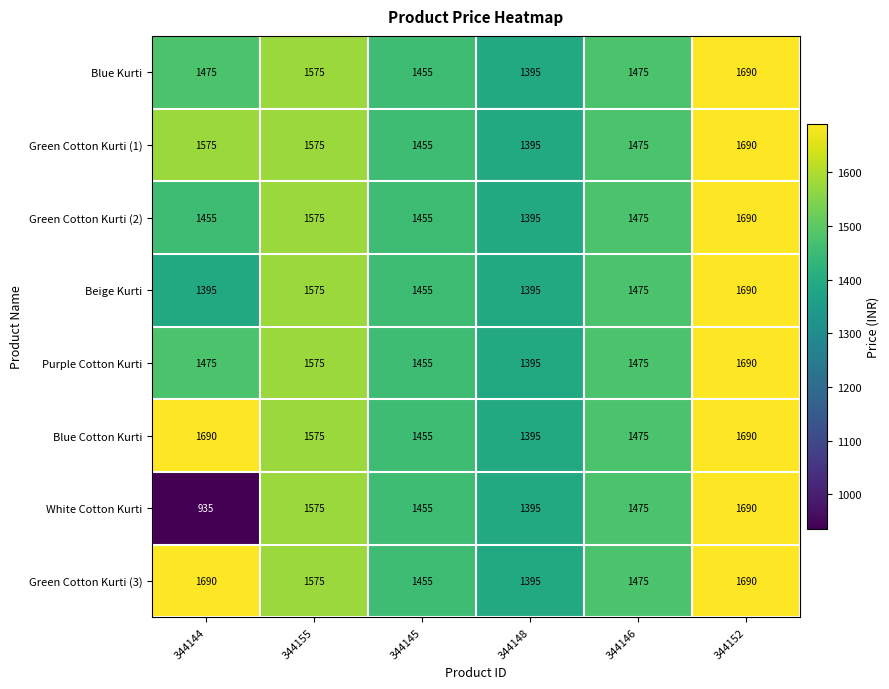

What is the maximum value shown in the chart?

1690